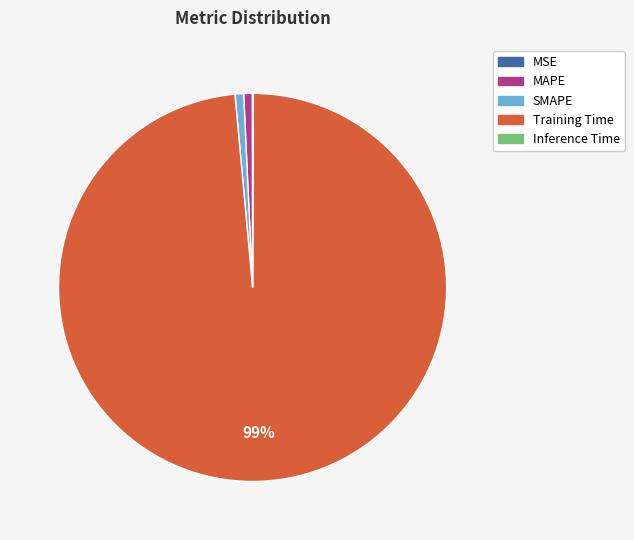

Does Training Time account for over 50% of the chart?

Yes